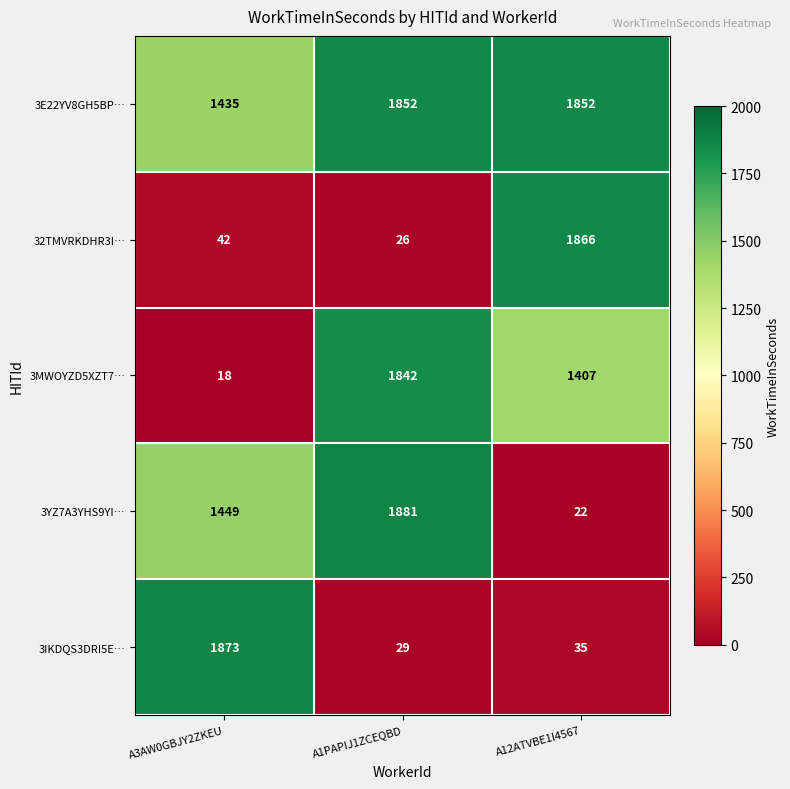

At A12ATVBE1I4567, list the series in order from largest to smallest.

32TMVRKDHR3I…, 3E22YV8GH5BP…, 3MWOYZD5XZT7…, 3IKDQS3DRI5E…, 3YZ7A3YHS9YI…